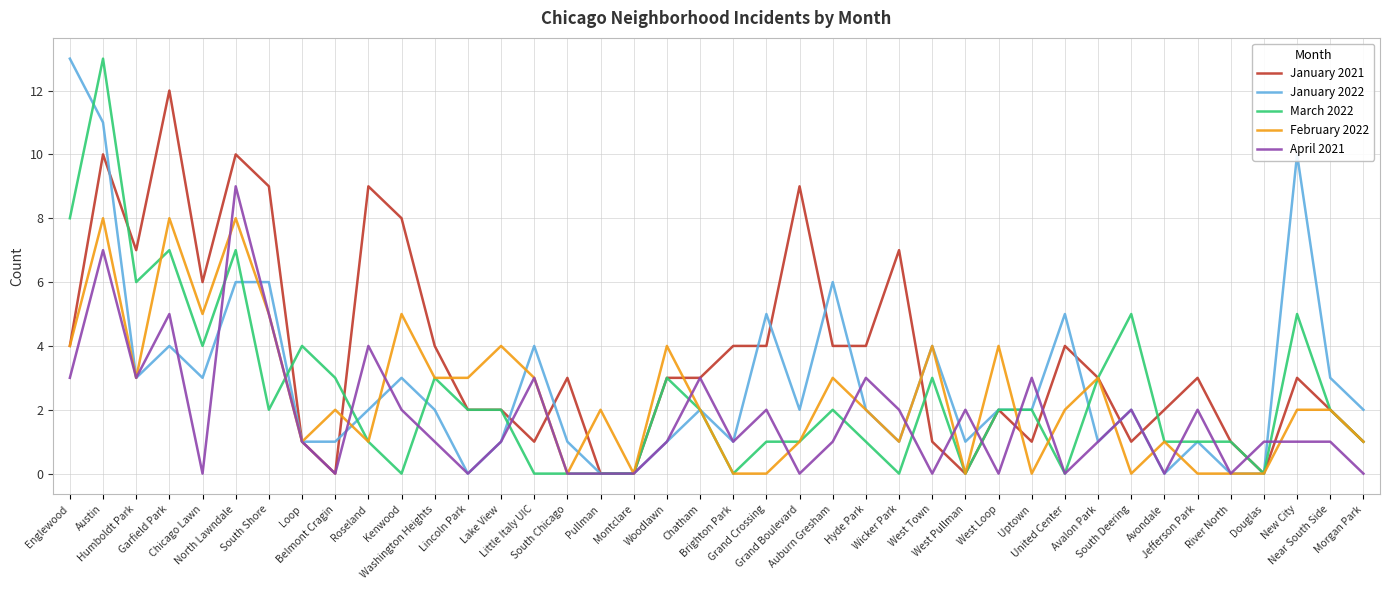

Which series has the largest total across all categories?

January 2021